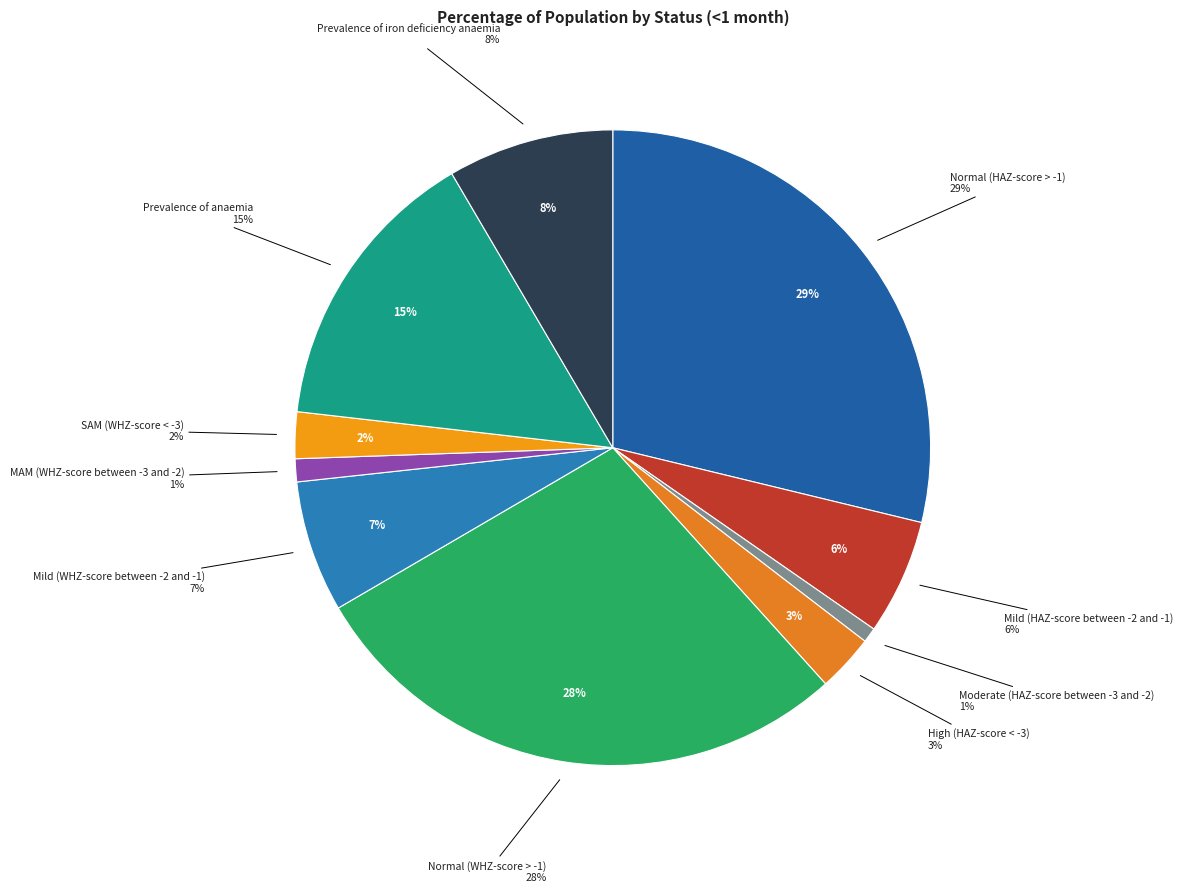

To the nearest percent, what is the combined percentage of SAM (WHZ-score < -3) and High (HAZ-score < -3)?

5%